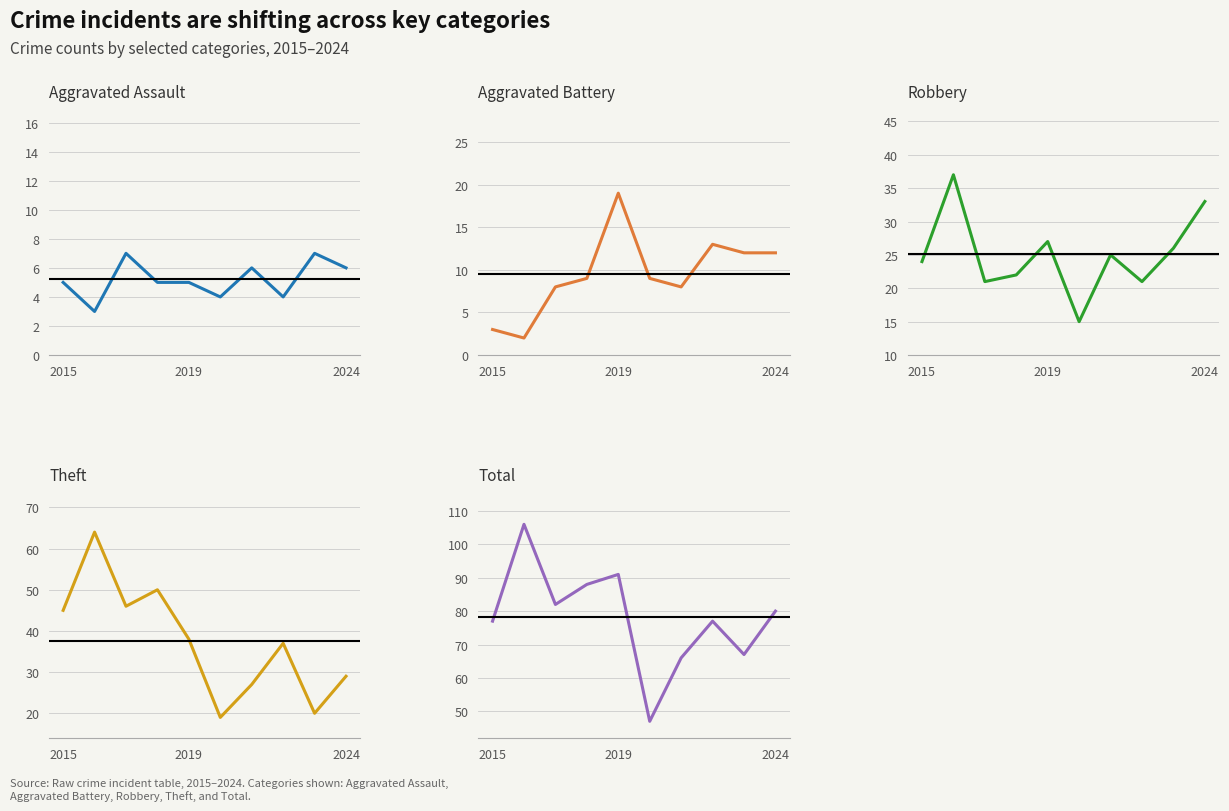

Reading left to right, transcribe all the data shown in this chart.

Aggravated Assault: 5	3	7	5	5	4	6	4	7	6
Aggravated Battery: 3	2	8	9	19	9	8	13	12	12
Robbery: 24	37	21	22	27	15	25	21	26	33
Theft: 45	64	46	50	38	19	27	37	20	29
Total: 77	106	82	88	91	47	66	77	67	80